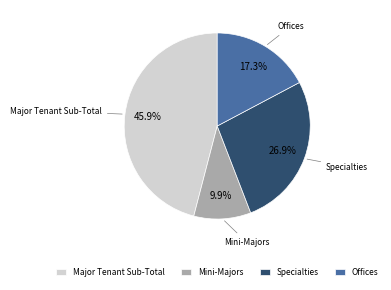

The Mini-Majors slice represents 10% of the pie. True or false?

True